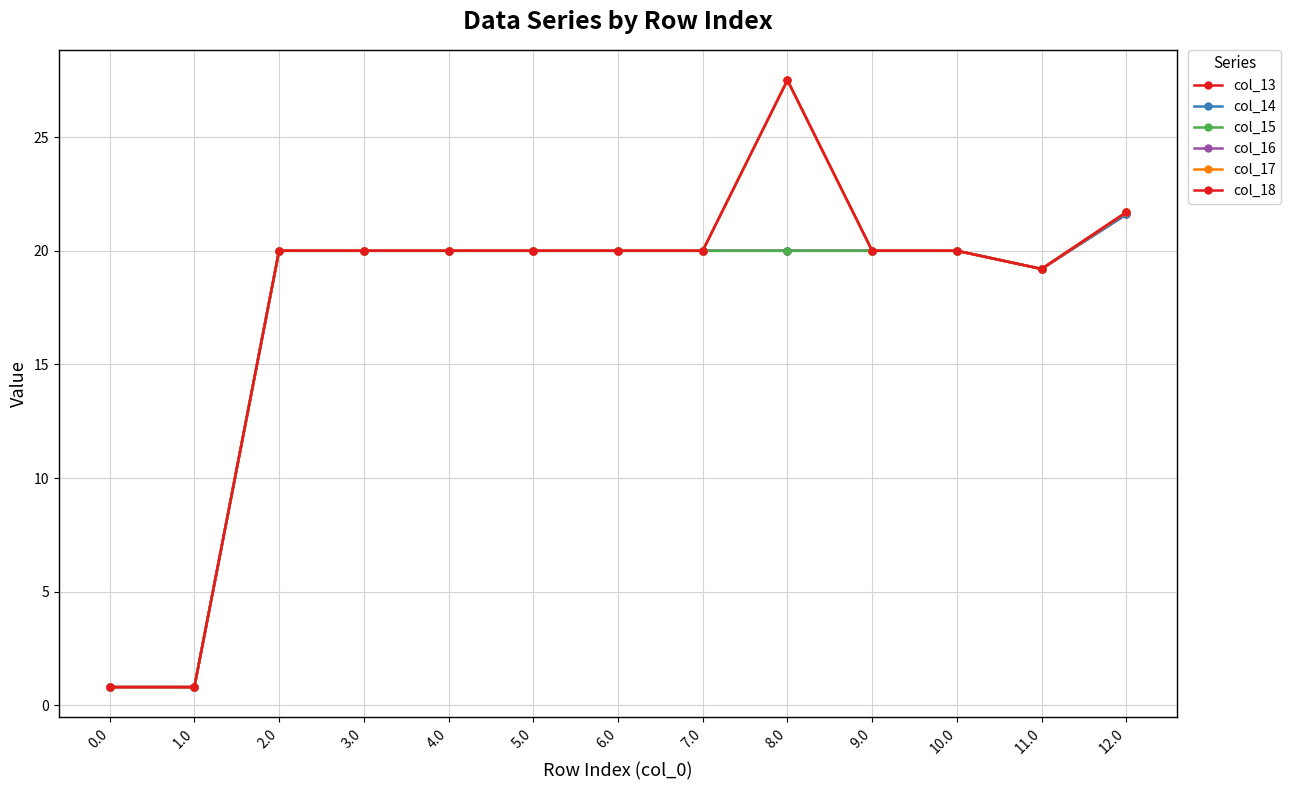

Is this an area chart (filled region under the line)?

No